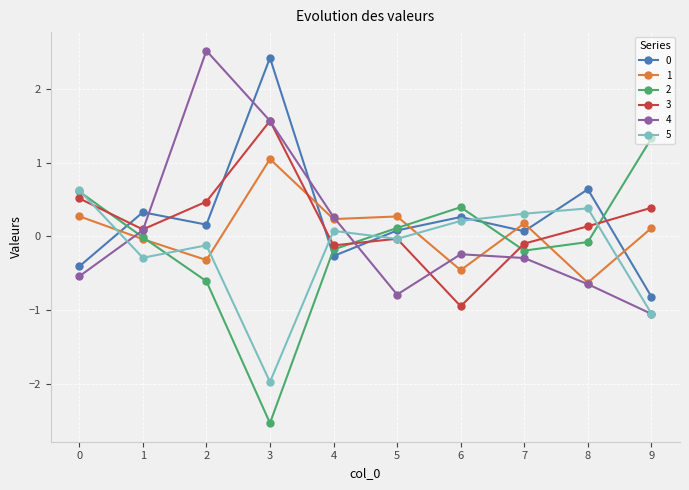

True or false: 3 and 4 cross at least once.

True